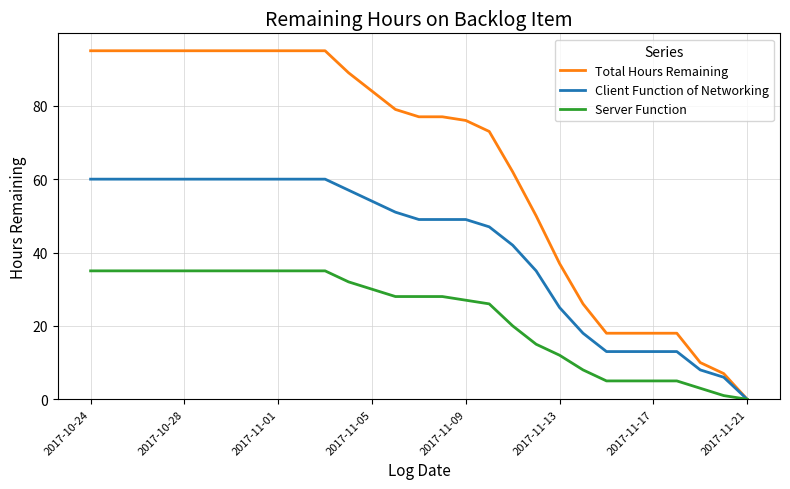

Rank the series by their maximum value, from highest to lowest.

Total Hours Remaining, Client Function of Networking, Server Function